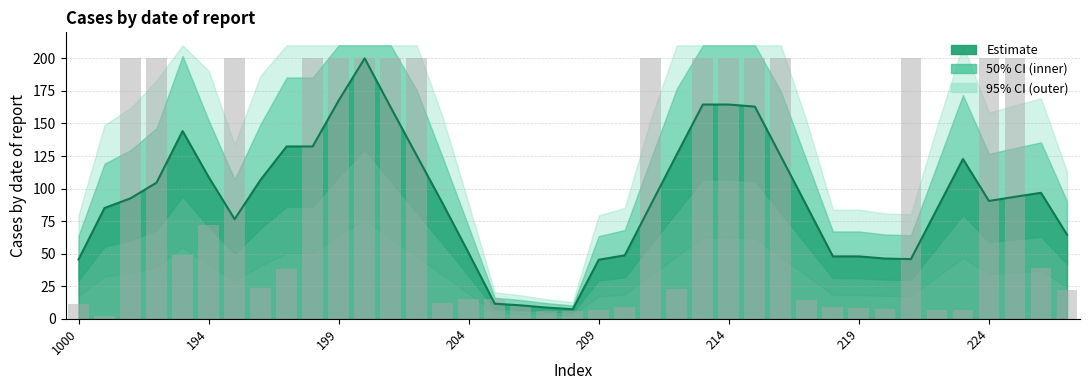

What is the label of the 1st bar from the left?

1000